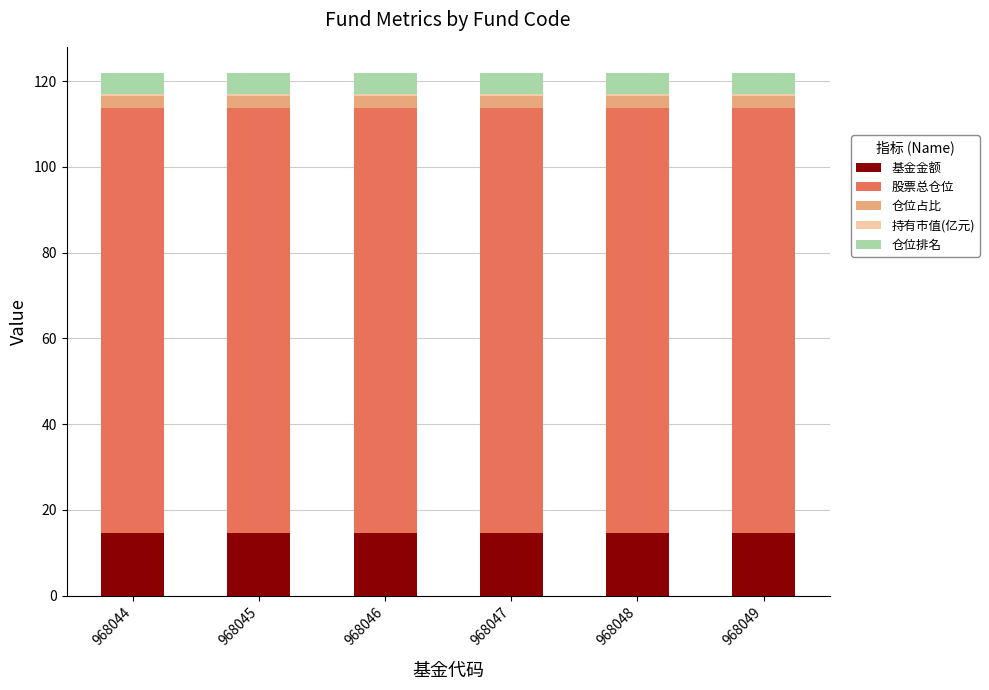

True or false: 基金金额 has a value of 14.7 at 968047.

True